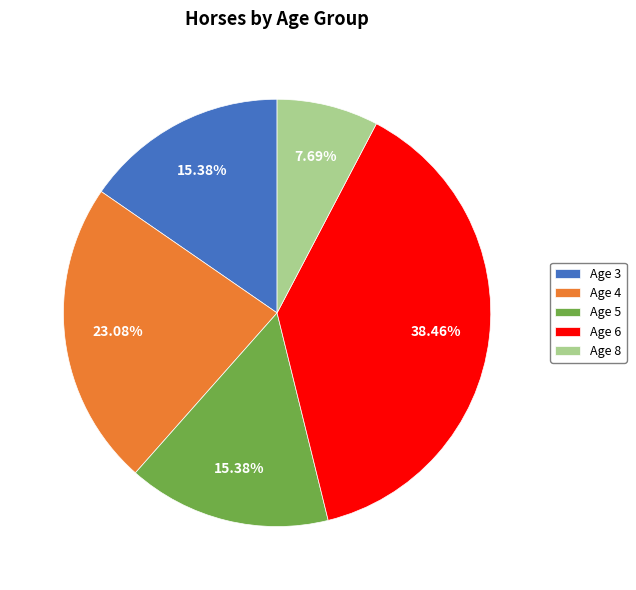

To the nearest percent, what portion does Age 5 represent?

15%